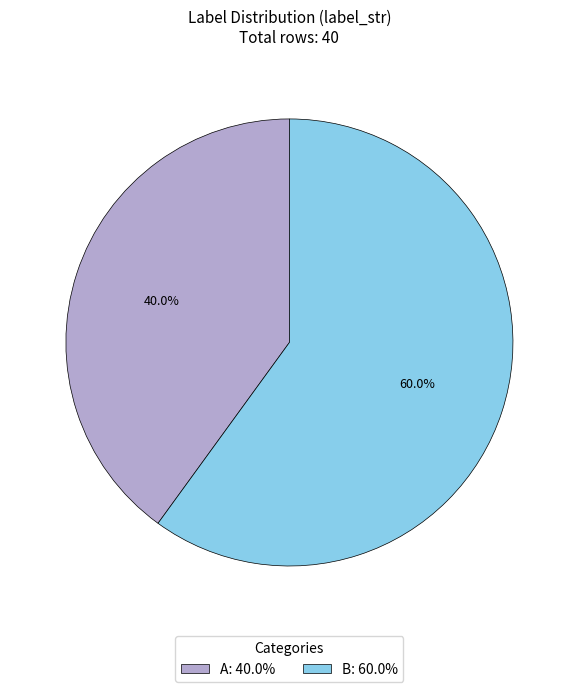

Is there a majority slice in this chart?

Yes